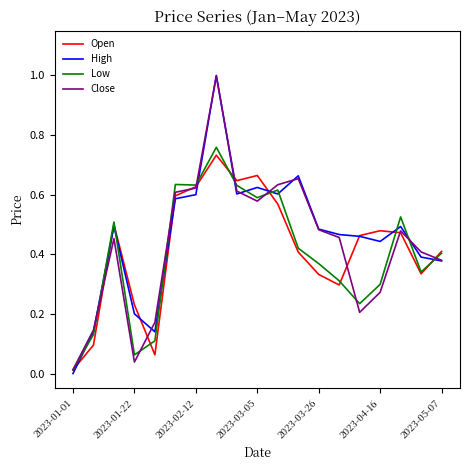

How many interior local valleys does the Open series have?

4